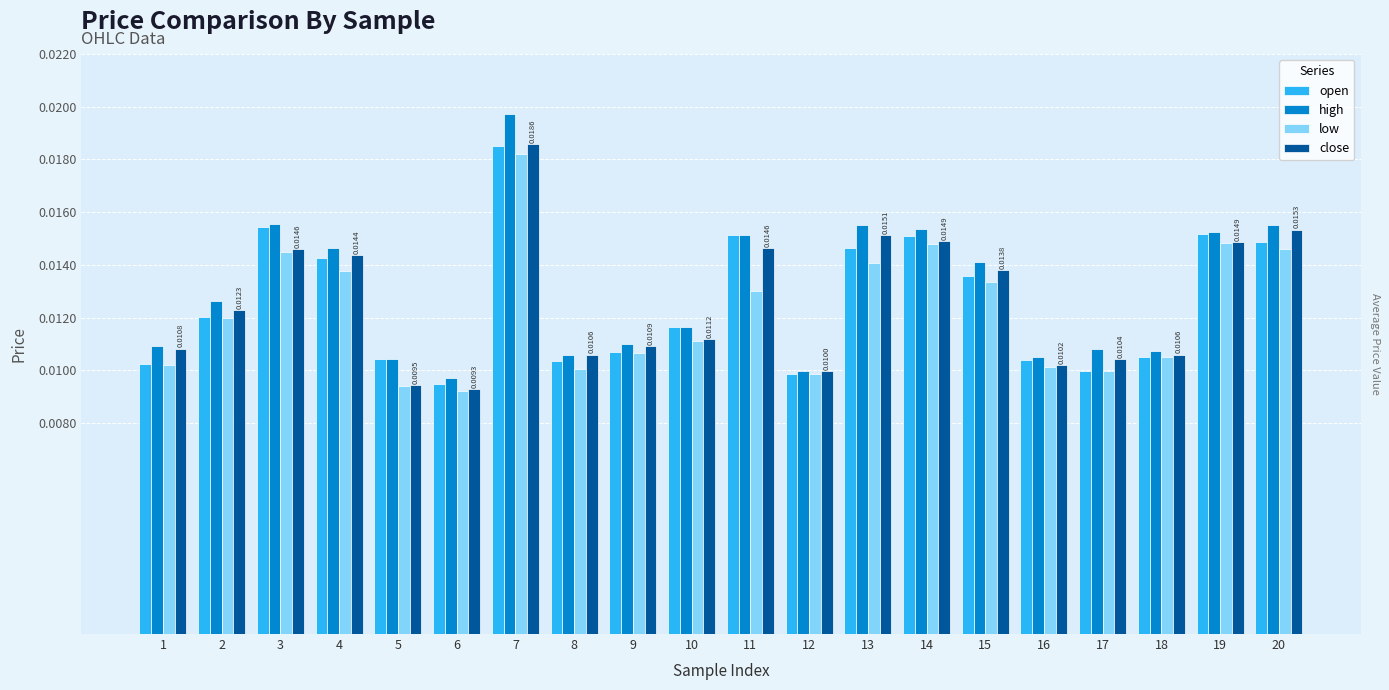

What are all the series names shown in the legend?

open, high, low, close